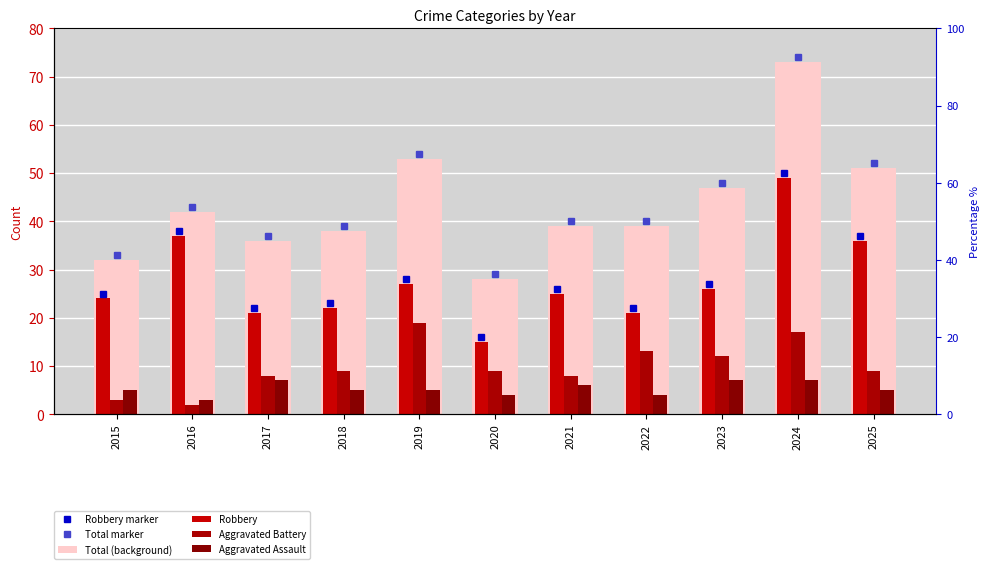

Reading right to left, list all the values displayed in this chart.

Total (background): 51	73	47	39	39	28	53	38	36	42	32
Robbery: 36	49	26	21	25	15	27	22	21	37	24
Aggravated Battery: 9	17	12	13	8	9	19	9	8	2	3
Aggravated Assault: 5	7	7	4	6	4	5	5	7	3	5